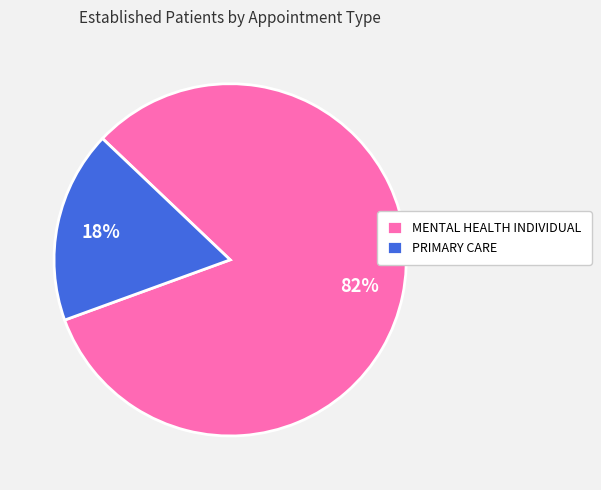

Count the number of slices in the pie.

2